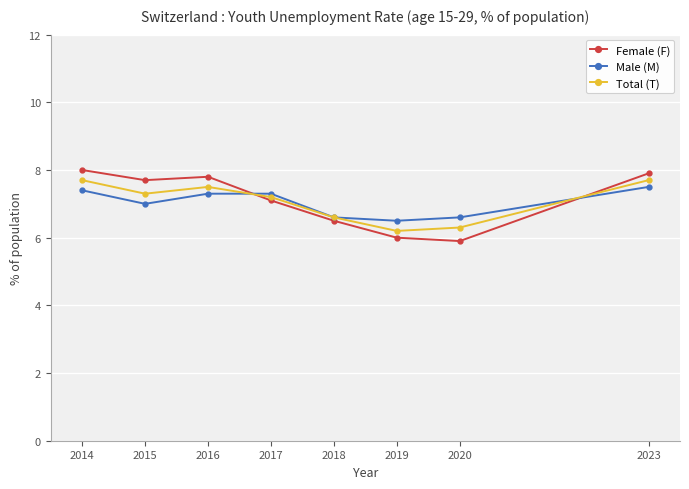

Is this an area chart (filled region under the line)?

No